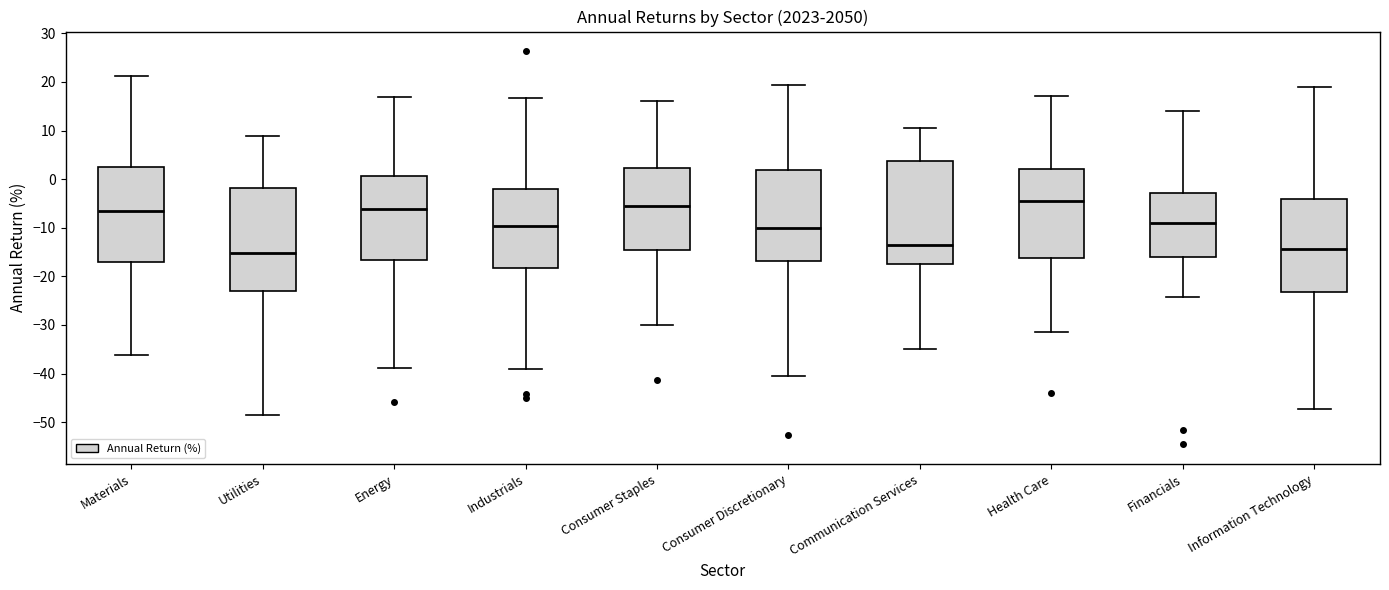

Where does the lower whisker of the box for Materials end on the y-axis? The values are not printed on the chart, so give them approximately, as read against the axis.

-36